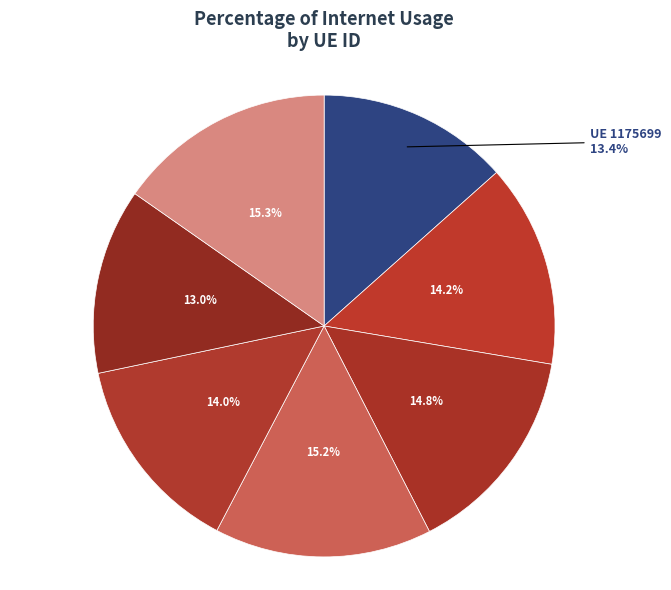

To the nearest percent, what is the average slice percentage?

14%